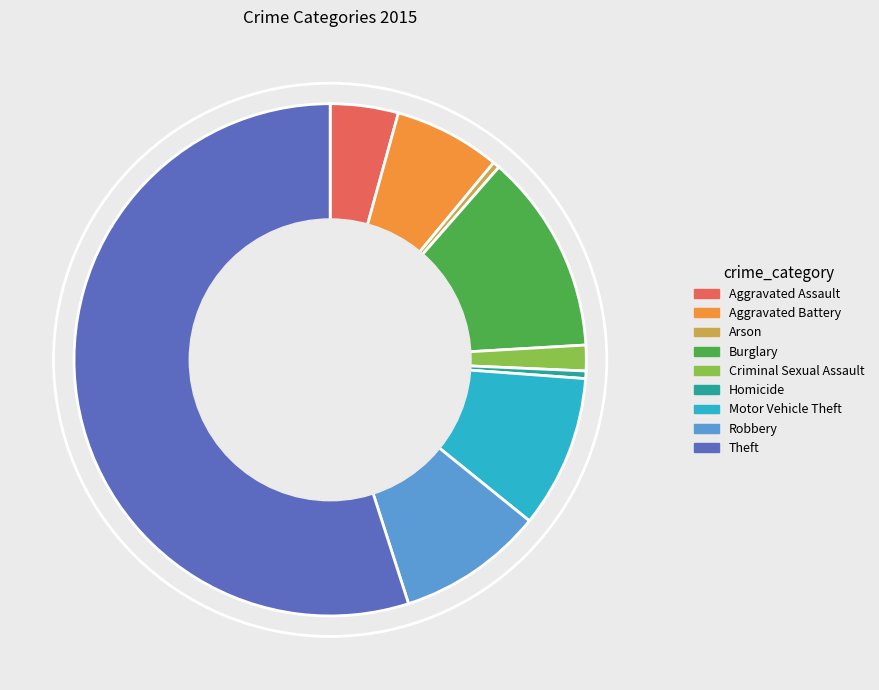

Is it true that Robbery is 1% of the pie?

False